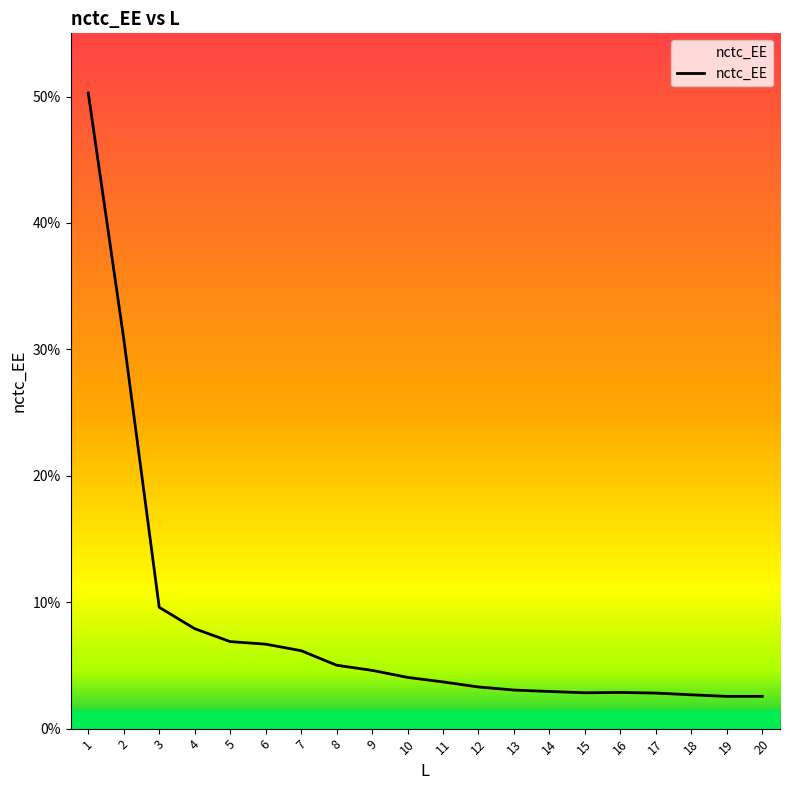

The chart shows a value of 2.6 at 9. True or false?

False